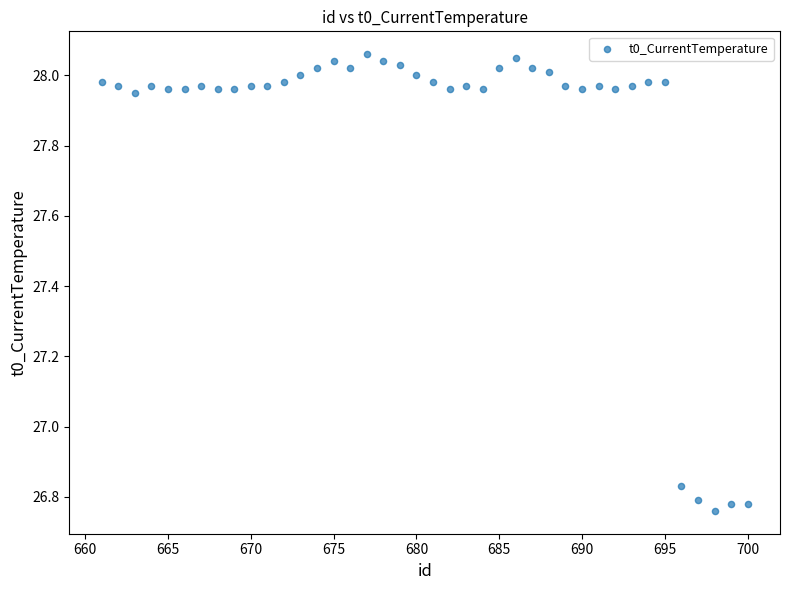

What is the range of X values (max minus min)?

39.0